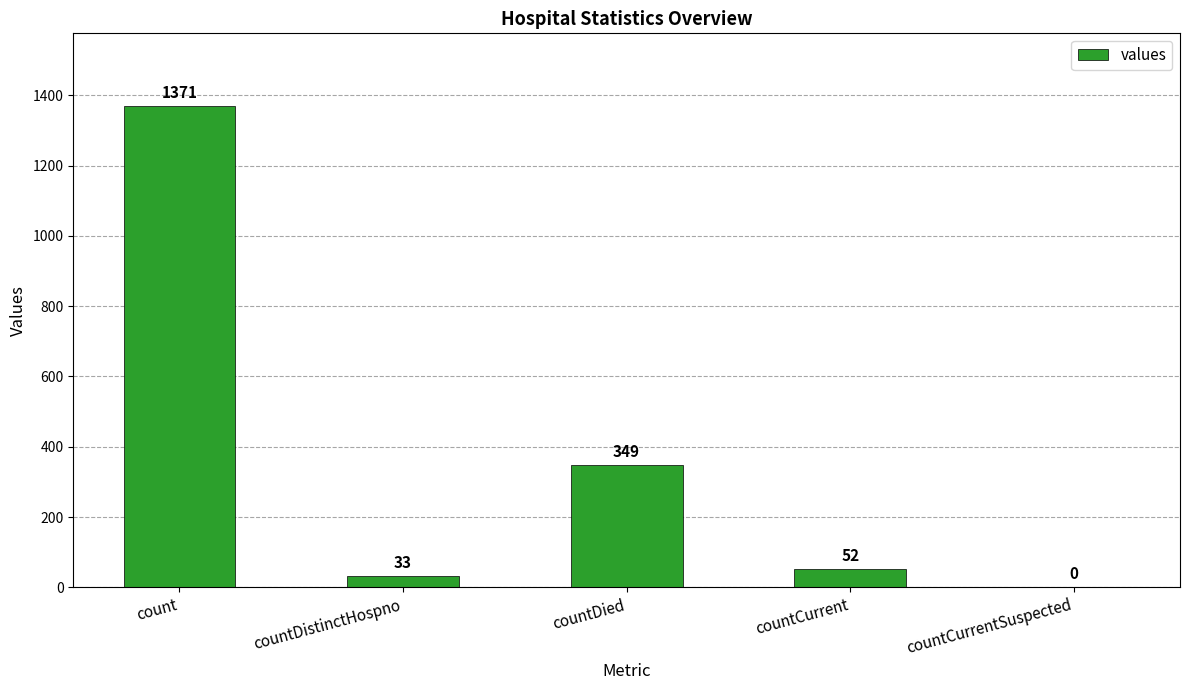

What is the average value?

361